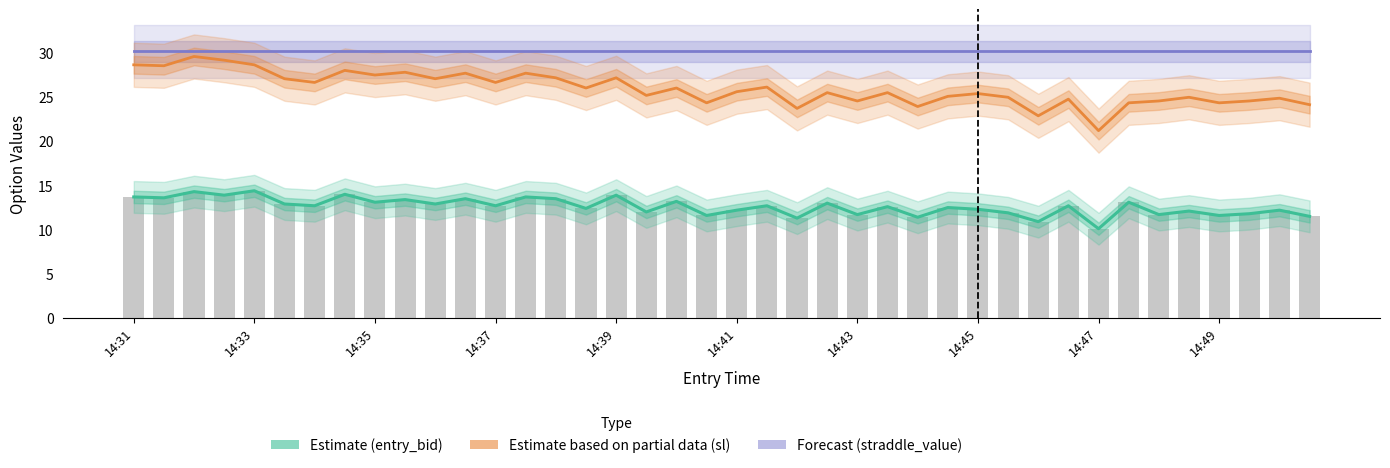

What is the minimum value shown in the chart?

10.1